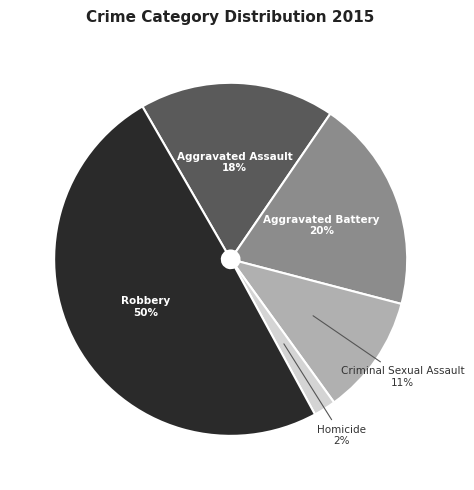

Combined, do Robbery and Criminal Sexual Assault account for over 50%?

Yes